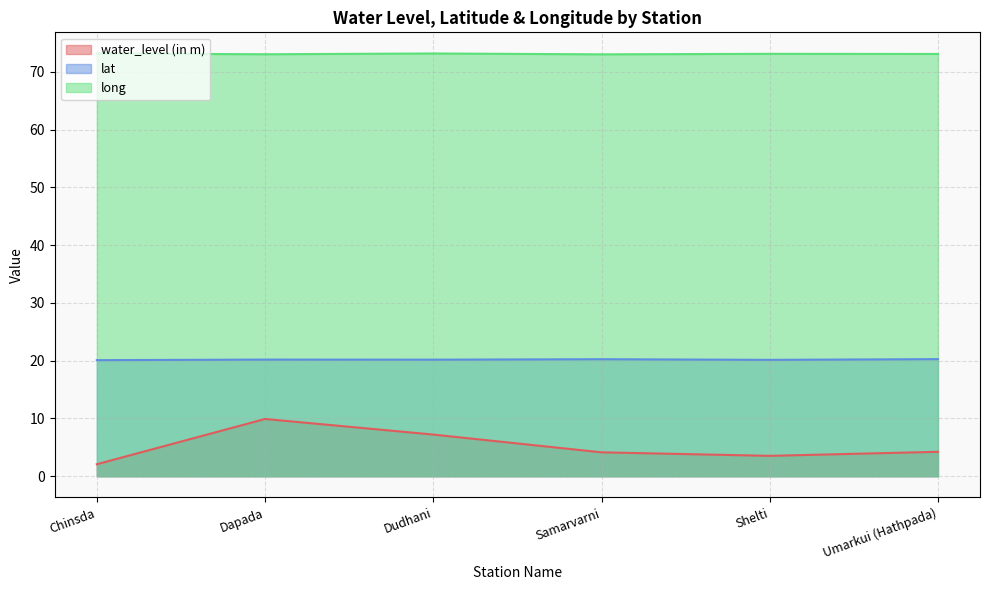

Where is the first local minimum for long?

Dapada